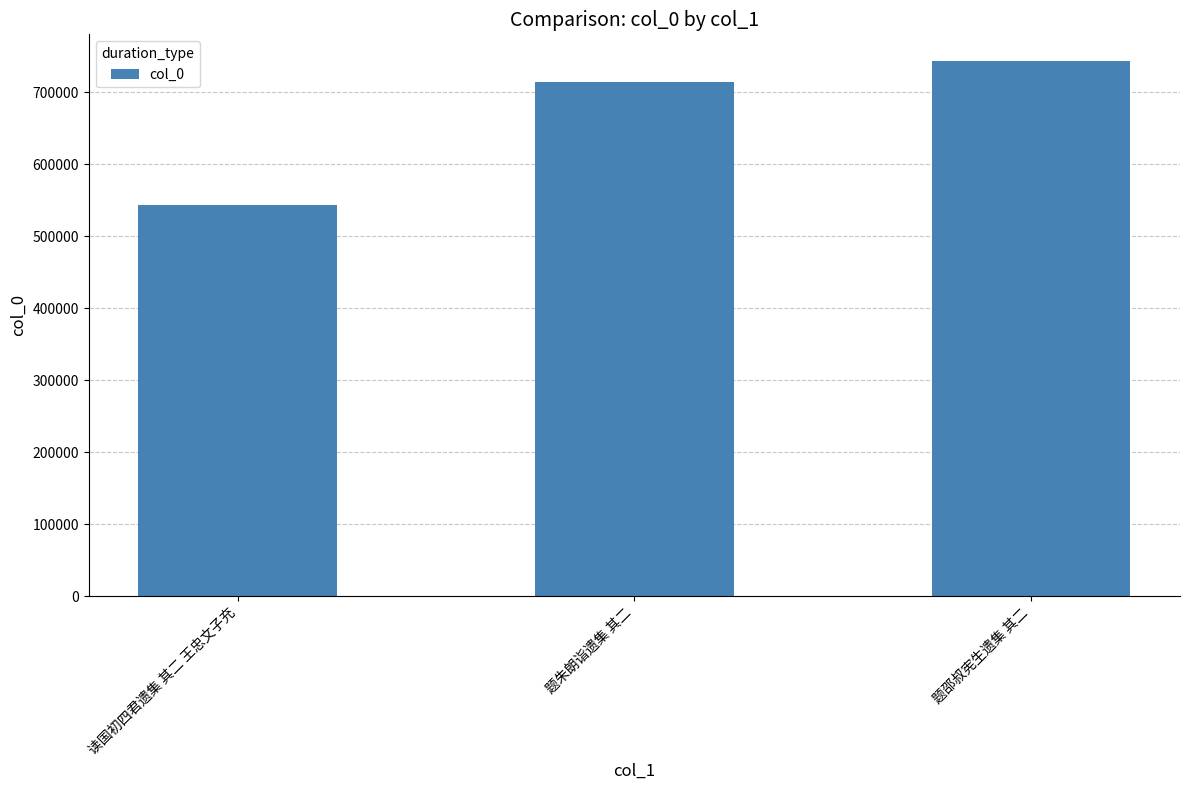

Reading left to right, what are all the values shown in this chart?

读国初四君遗集 其二 王忠文子充=543528	题朱朗诣遗集 其二=714468	题邵叔宪生遗集 其二=743468